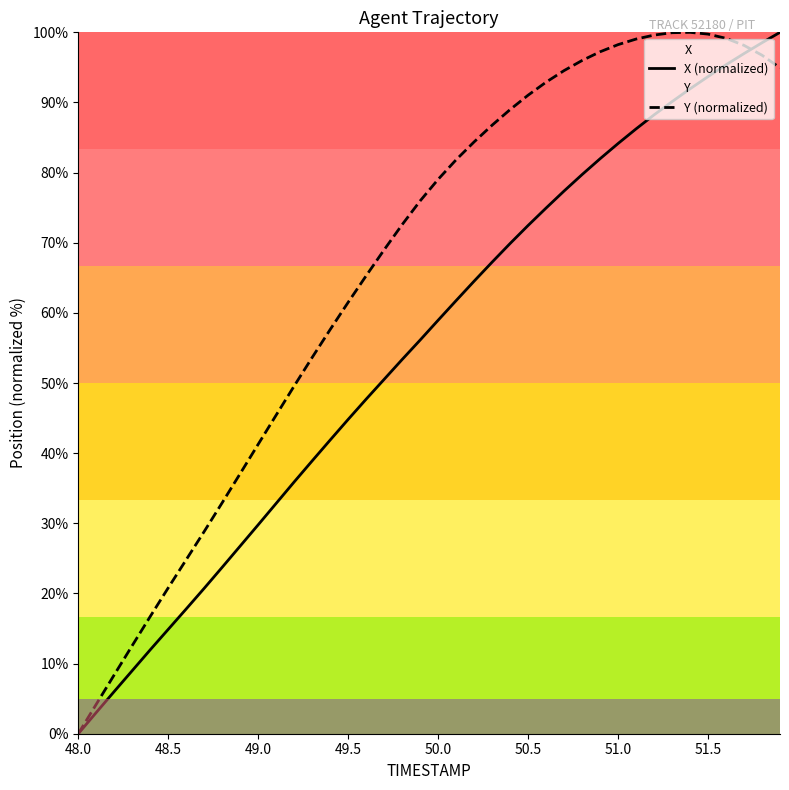

The X (normalized) series shows 142.7 at 51.0. True or false?

False